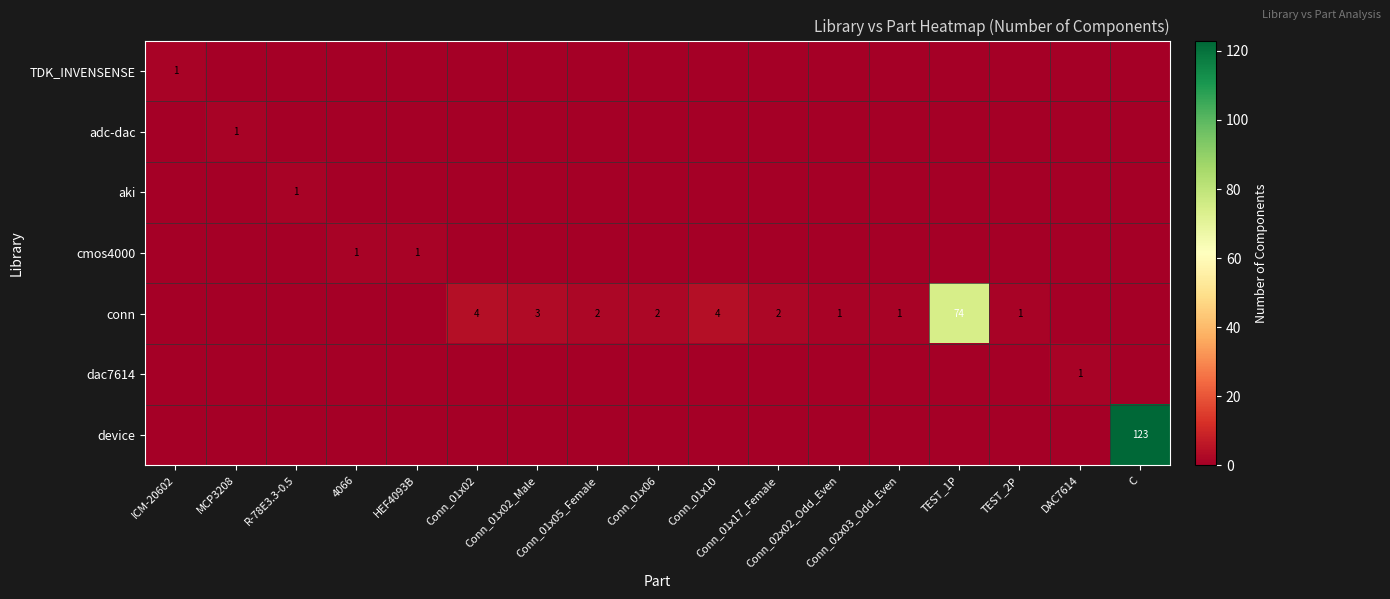

Which series changed the most between Conn_02x02_Odd_Even and DAC7614?

conn